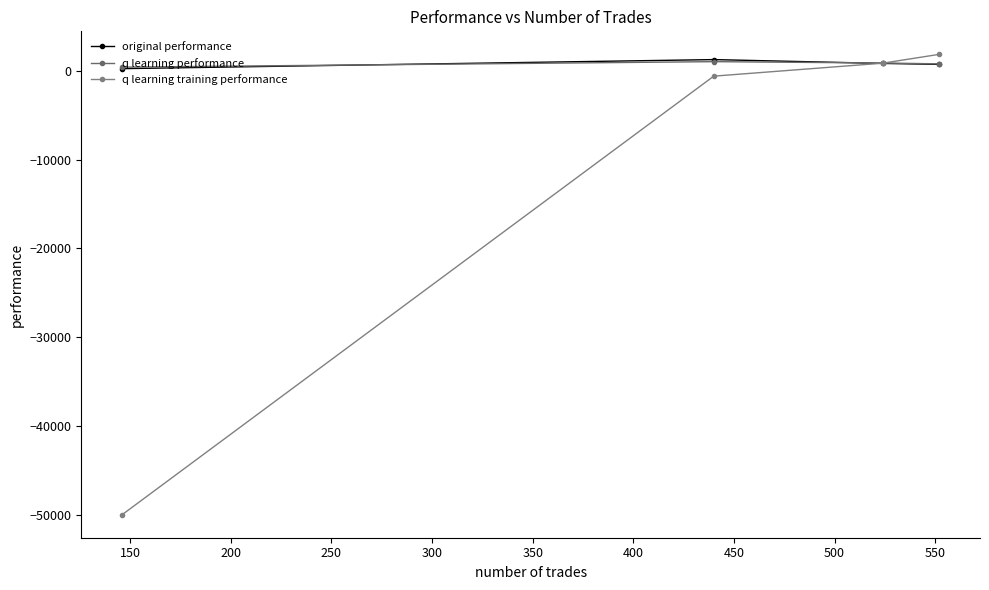

What is the maximum value for original performance?

1280.1